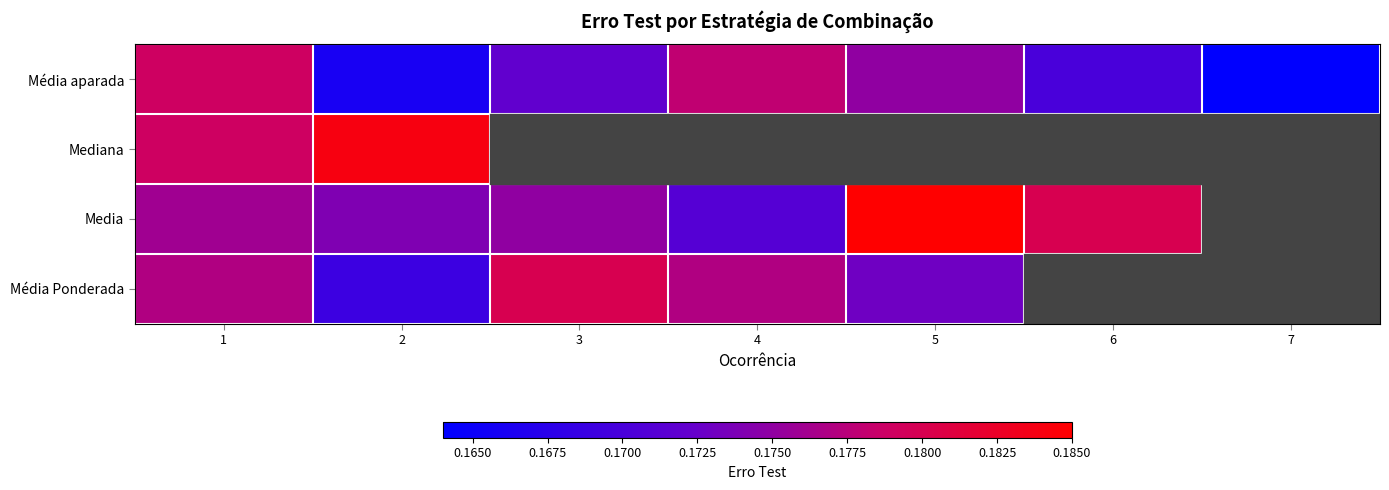

Count the Media values in the range 0 to 1.

6